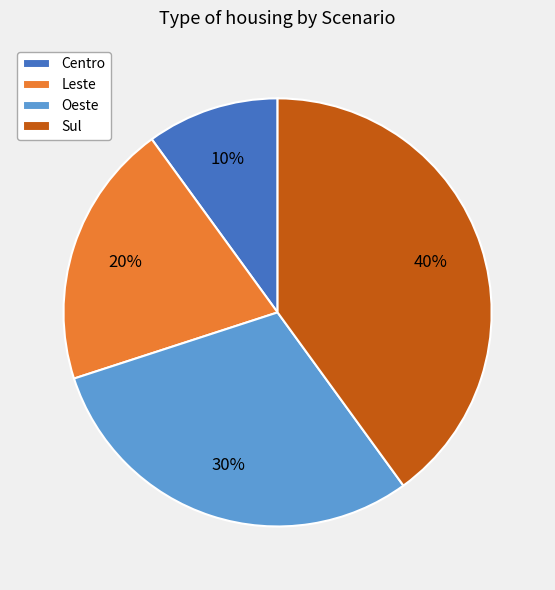

What is the largest slice in the pie chart?

Sul